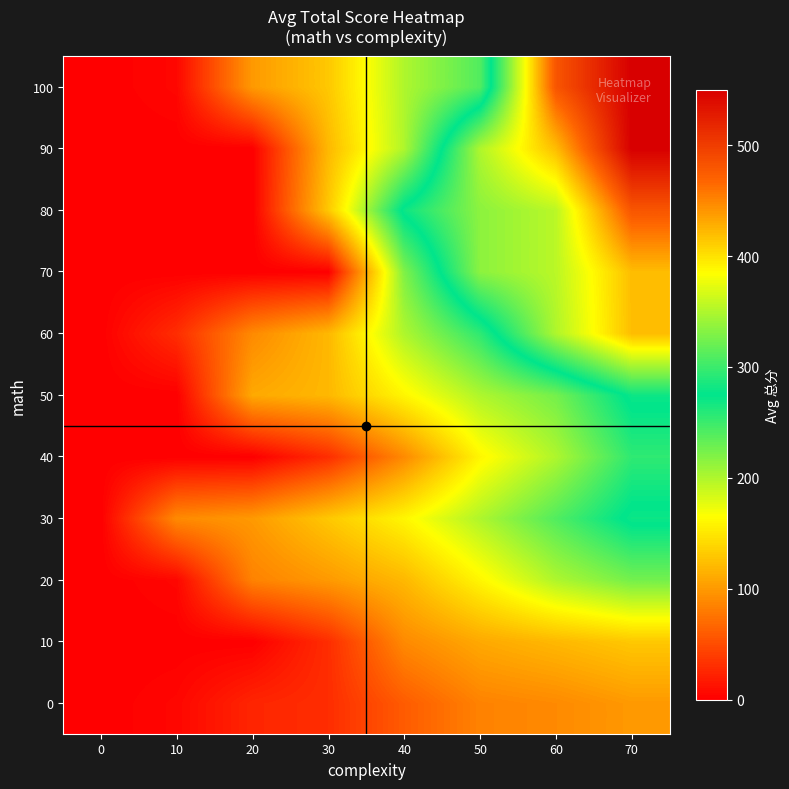

Reading left to right, what are all the values shown in this chart?

0: 0=0	10=5	20=25	30=30	40=60	50=85	60=90	70=100
10: 0=0	10=0	20=0	30=30	40=90	50=110	60=120	70=130
20: 0=0	10=5	20=85	30=100	40=120	50=160	60=200	70=225
30: 0=0	10=90	20=100	30=130	40=160	50=200	60=240	70=280
40: 0=0	10=0	20=0	30=30	40=90	50=160	60=200	70=255
50: 0=0	10=0	20=110	30=120	40=160	50=200	60=225	70=280
60: 0=0	10=30	20=90	30=120	40=200	50=255	60=350	70=420
70: 0=0	10=0	20=0	30=0	40=220	50=335	60=355	70=420
80: 0=0	10=0	20=0	30=130	40=280	50=335	60=355	70=480
90: 0=0	10=0	20=0	30=120	40=200	50=350	60=420	70=550
100: 0=0	10=5	20=100	30=130	40=200	50=240	60=480	70=550